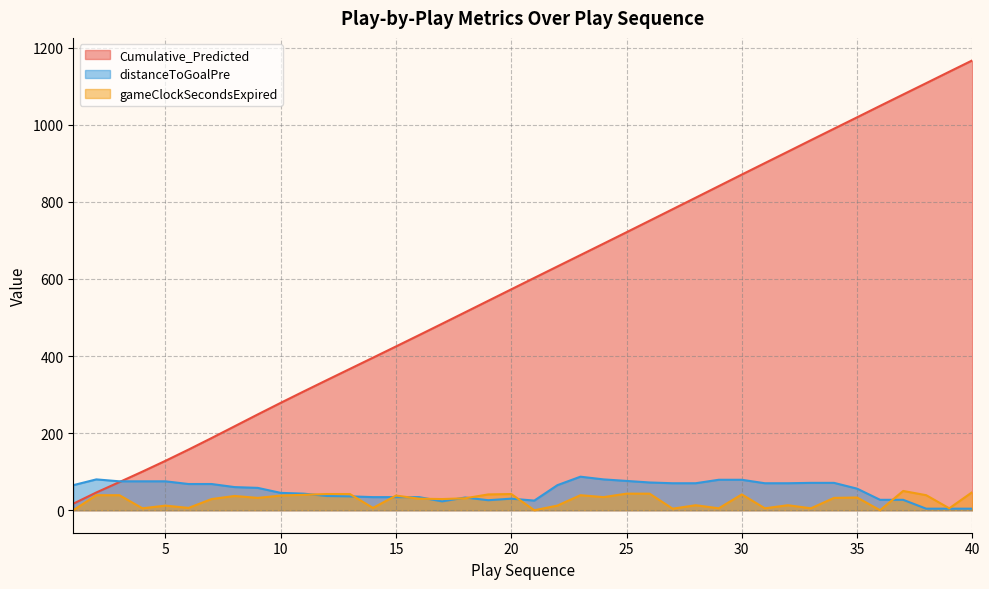

Is it true that Cumulative_Predicted equals 1019.1 at 35?

True